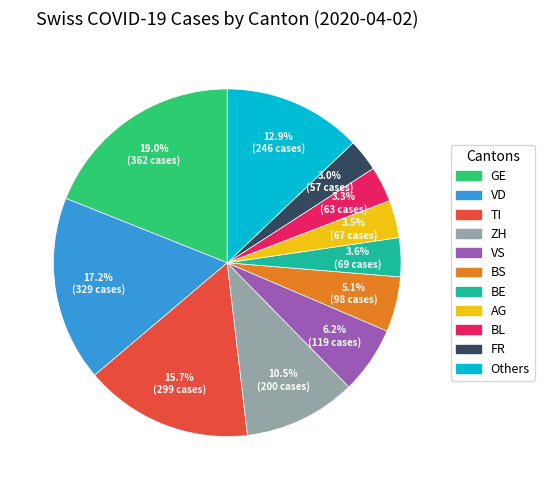

Does any single category account for the majority?

No